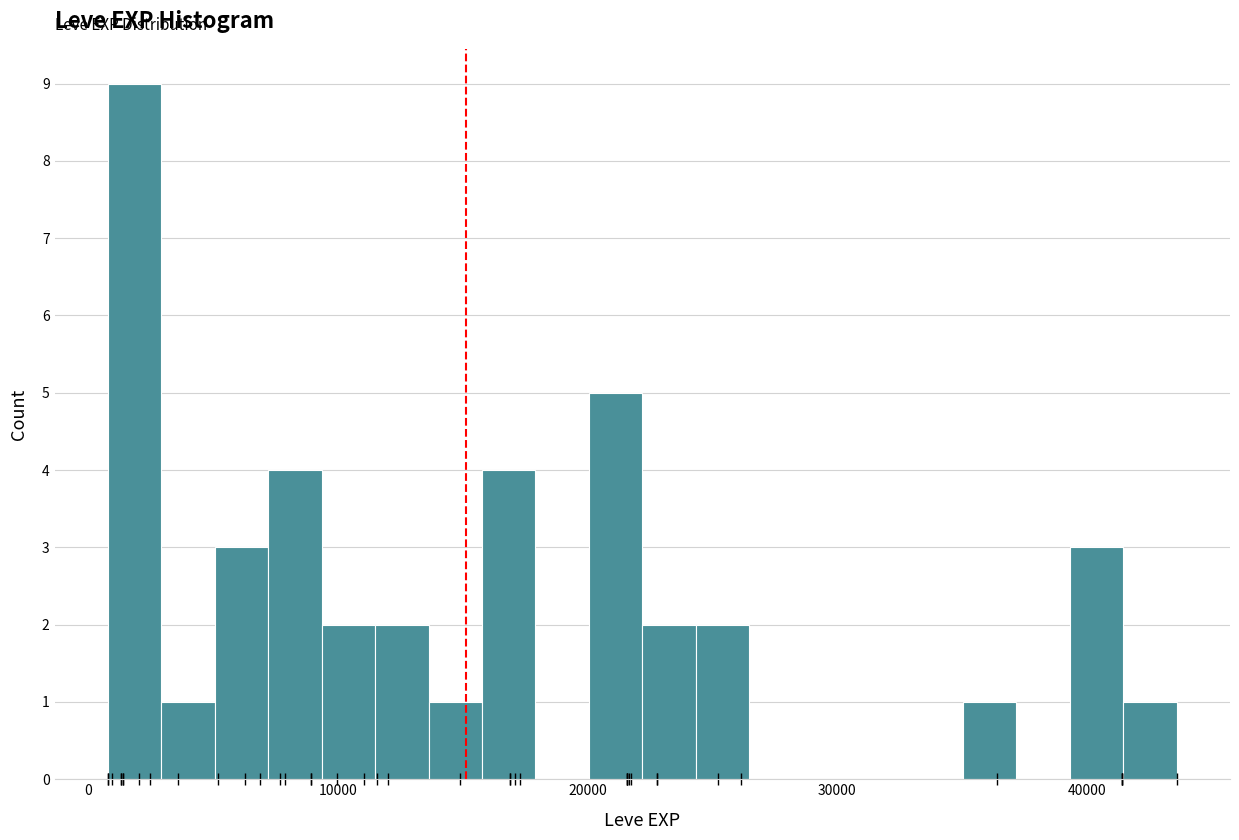

Around what value on the x-axis is the tallest bar? Give the approximate position of its centre, as read against the axis.

2000